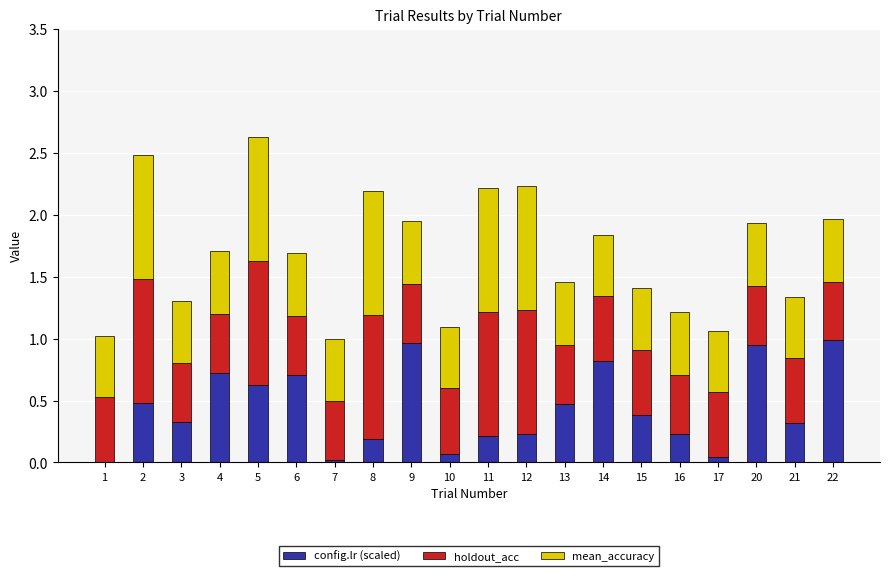

Is it true that config.lr (scaled) equals 0.0 at 8?

False